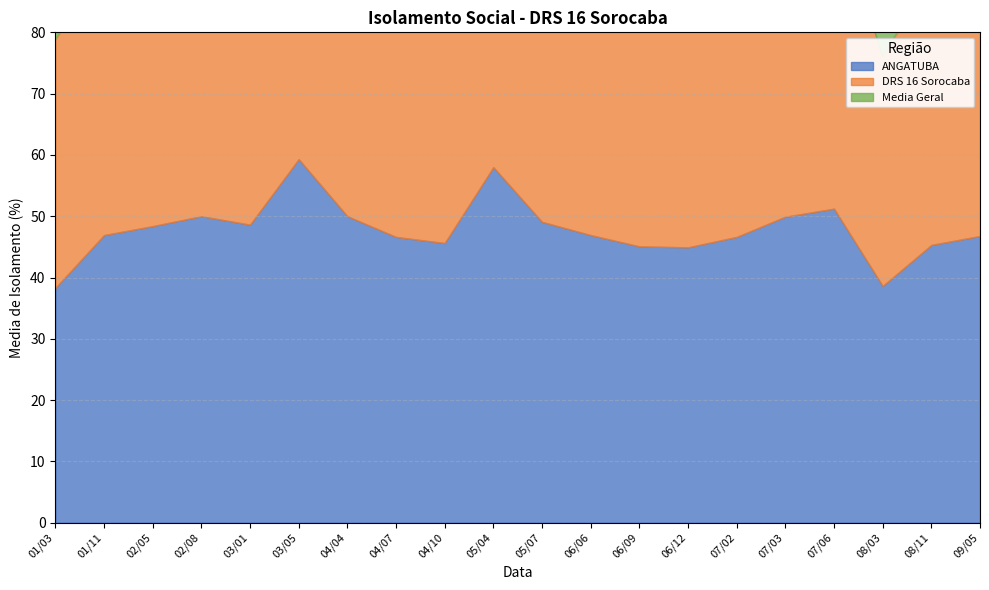

Which has a higher value, 03/05 or 02/05?

03/05